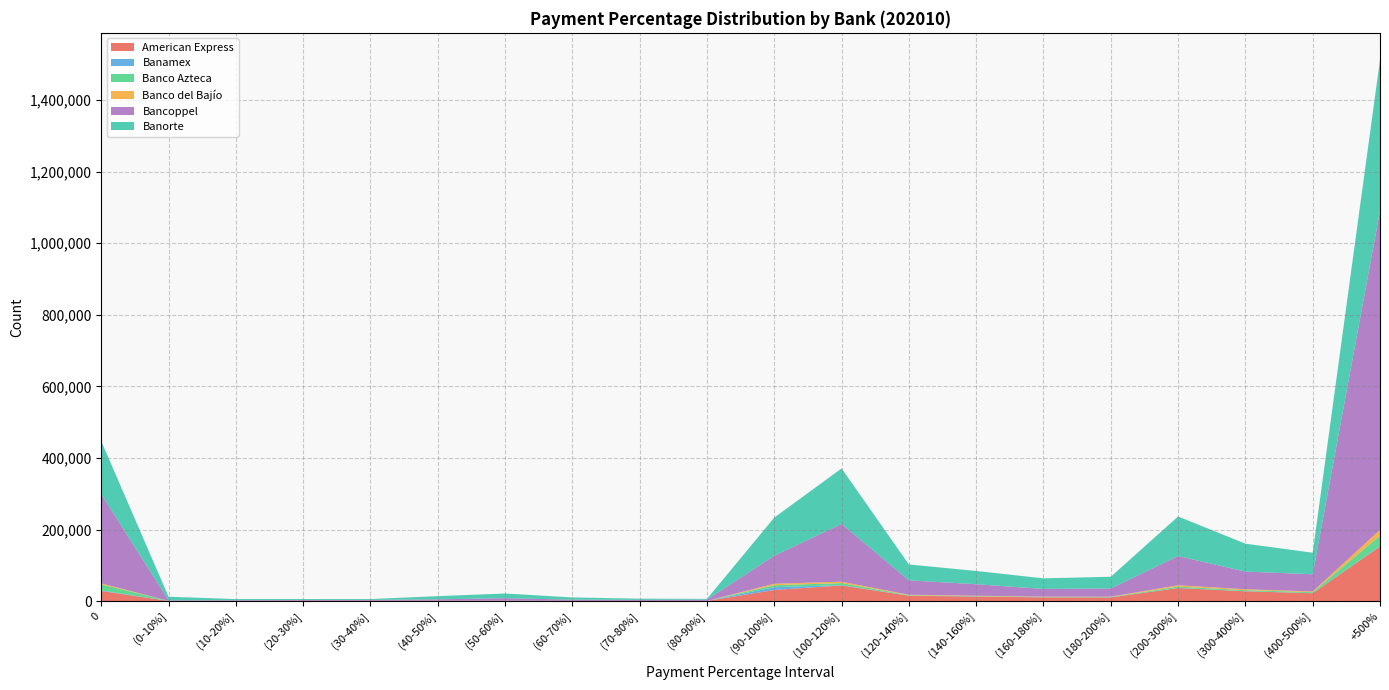

Reading left to right, transcribe all the data shown in this chart.

American Express: 0=28164	(0-10%]=292	(10-20%]=504	(20-30%]=818	(30-40%]=740	(40-50%]=916	(50-60%]=802	(60-70%]=502	(70-80%]=426	(80-90%]=410	(90-100%]=31069	(100-120%]=43678	(120-140%]=14944	(140-160%]=12640	(160-180%]=10329	(180-200%]=10183	(200-300%]=36371	(300-400%]=27318	(400-500%]=21884	+500%=152560
Banamex: 0=1613	(0-10%]=129	(10-20%]=72	(20-30%]=51	(30-40%]=24	(40-50%]=50	(50-60%]=137	(60-70%]=31	(70-80%]=27	(80-90%]=54	(90-100%]=7695	(100-120%]=931	(120-140%]=310	(140-160%]=258	(160-180%]=214	(180-200%]=221	(200-300%]=586	(300-400%]=287	(400-500%]=203	+500%=1254
Banco Azteca: 0=16719	(0-10%]=193	(10-20%]=66	(20-30%]=36	(30-40%]=47	(40-50%]=52	(50-60%]=45	(60-70%]=60	(70-80%]=69	(80-90%]=89	(90-100%]=5572	(100-120%]=5450	(120-140%]=1105	(140-160%]=974	(160-180%]=824	(180-200%]=956	(200-300%]=3448	(300-400%]=2885	(400-500%]=2755	+500%=28982
Banco del Bajío: 0=2975	(0-10%]=6	(10-20%]=16	(20-30%]=20	(30-40%]=29	(40-50%]=37	(50-60%]=40	(60-70%]=34	(70-80%]=39	(80-90%]=33	(90-100%]=4127	(100-120%]=3962	(120-140%]=1309	(140-160%]=1090	(160-180%]=981	(180-200%]=962	(200-300%]=3746	(300-400%]=2547	(400-500%]=2009	+500%=16215
Bancoppel: 0=249417	(0-10%]=1464	(10-20%]=1865	(20-30%]=2113	(30-40%]=2281	(40-50%]=3871	(50-60%]=7010	(60-70%]=3365	(70-80%]=2746	(80-90%]=3465	(90-100%]=78185	(100-120%]=161532	(120-140%]=40300	(140-160%]=32086	(160-180%]=21564	(180-200%]=22927	(200-300%]=81624	(300-400%]=49313	(400-500%]=48106	+500%=891519
Banorte: 0=147749	(0-10%]=10037	(10-20%]=3090	(20-30%]=2575	(30-40%]=2496	(40-50%]=8832	(50-60%]=13133	(60-70%]=6157	(70-80%]=3439	(80-90%]=2093	(90-100%]=106718	(100-120%]=155171	(120-140%]=44306	(140-160%]=37093	(160-180%]=29609	(180-200%]=32712	(200-300%]=110651	(300-400%]=78034	(400-500%]=60147	+500%=421766